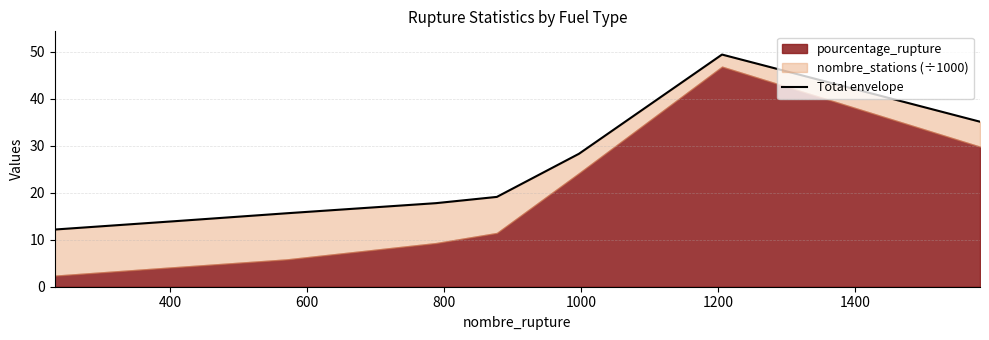

Does the chart display data point markers on the line(s)?

No